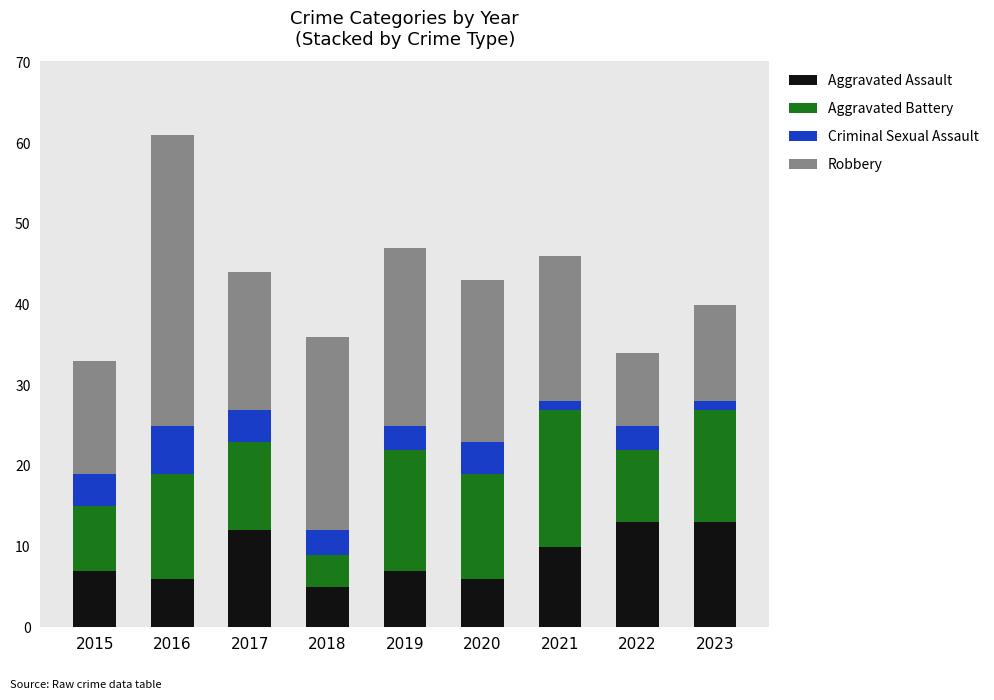

At which category is the sum across all series the highest?

2016